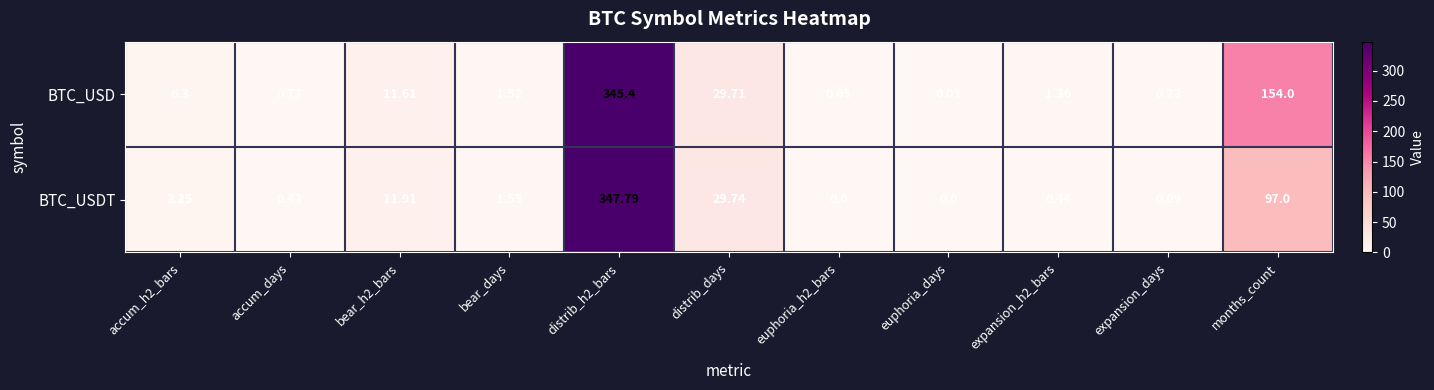

List the series in order of their peak value, highest first.

BTC_USDT, BTC_USD